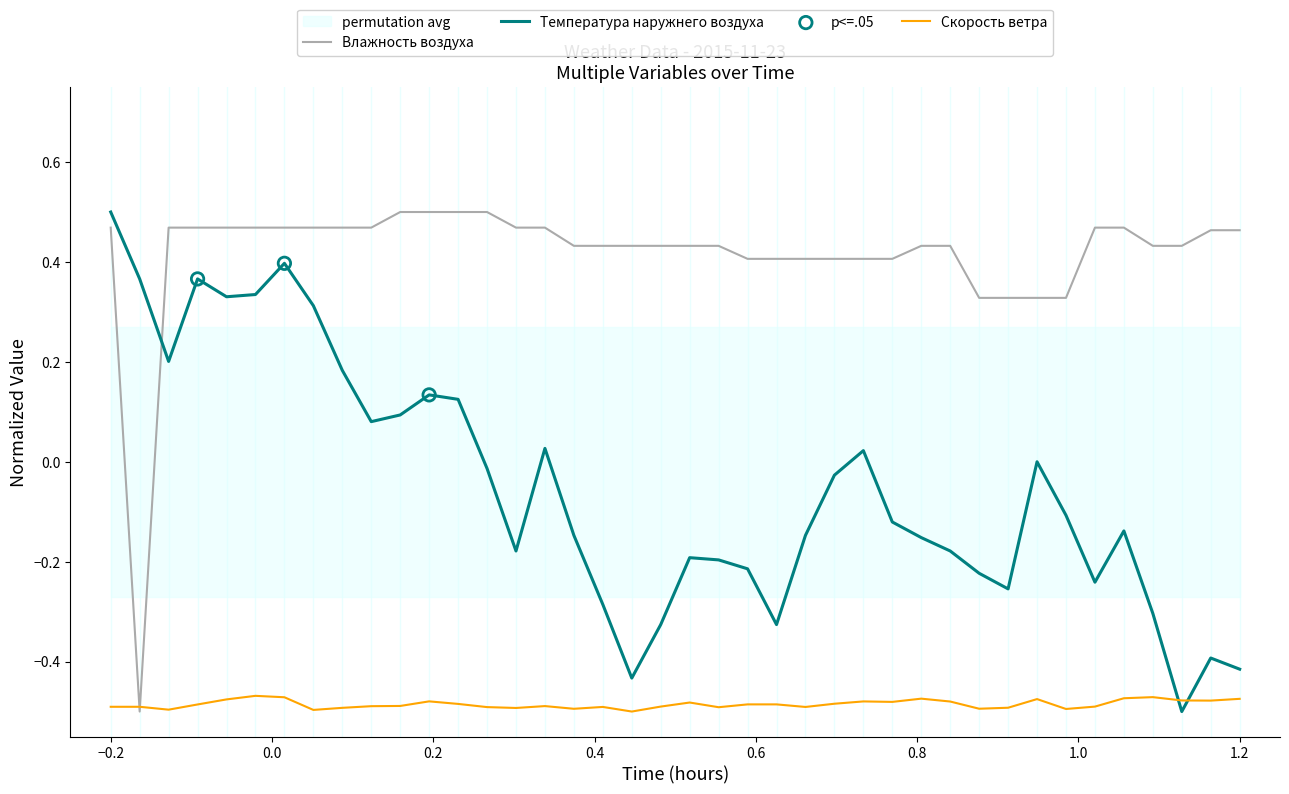

Which series has the largest Y range (max minus min)?

Температура наружнего воздуха